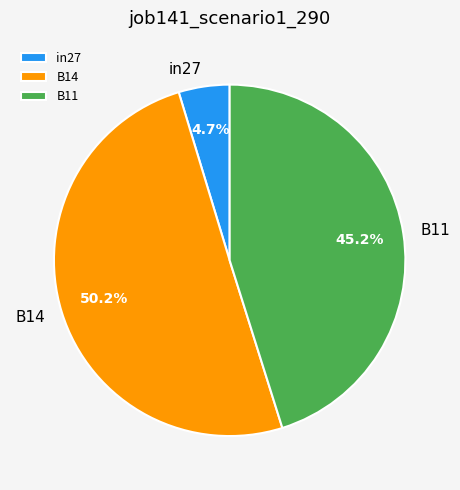

To the nearest percent, what is the combined percentage of B11 and in27?

50%